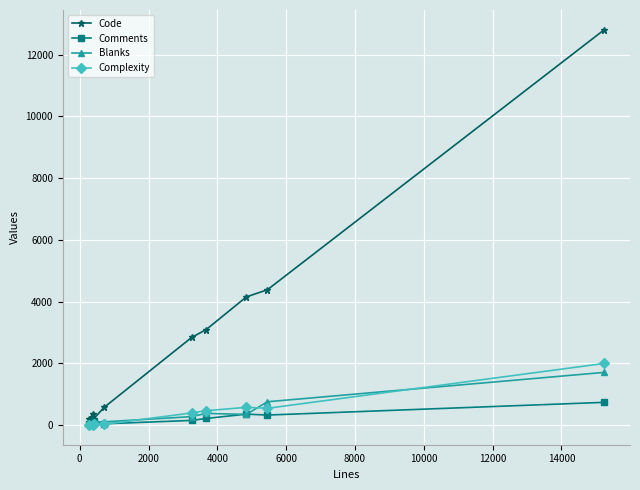

What is the greatest value displayed?

12808